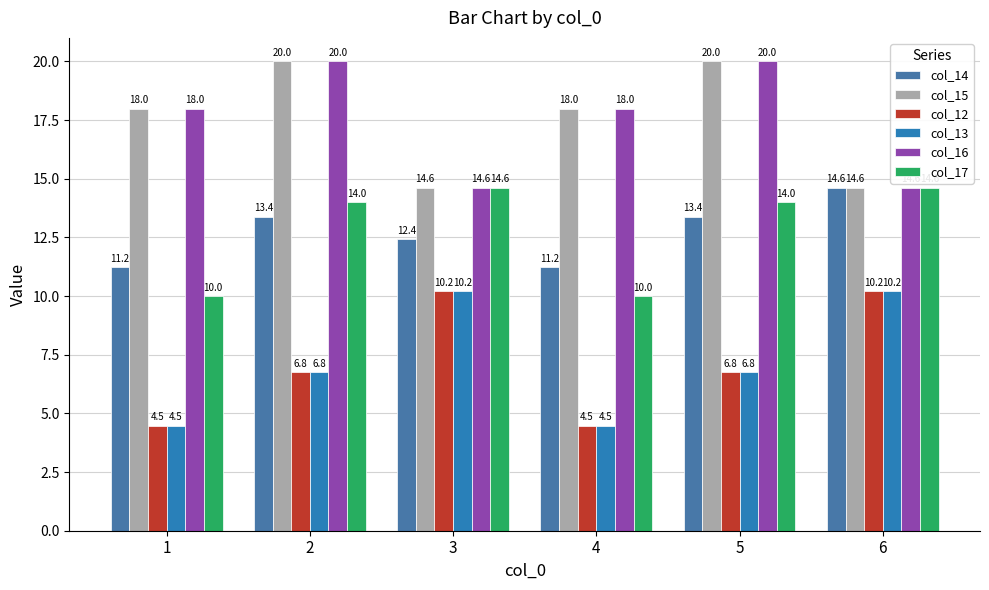

Read the col_15 value at 5.

20.0